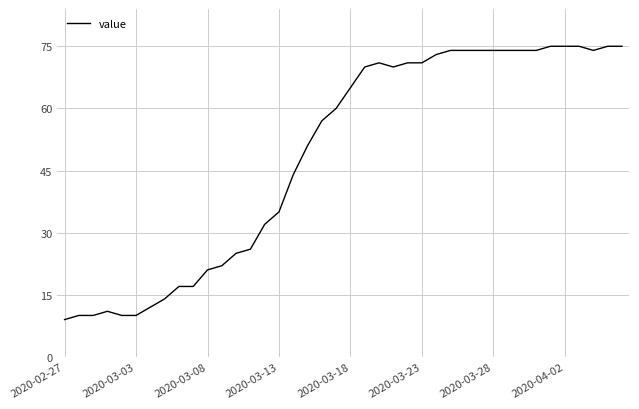

What is the difference between the maximum and minimum values?

66